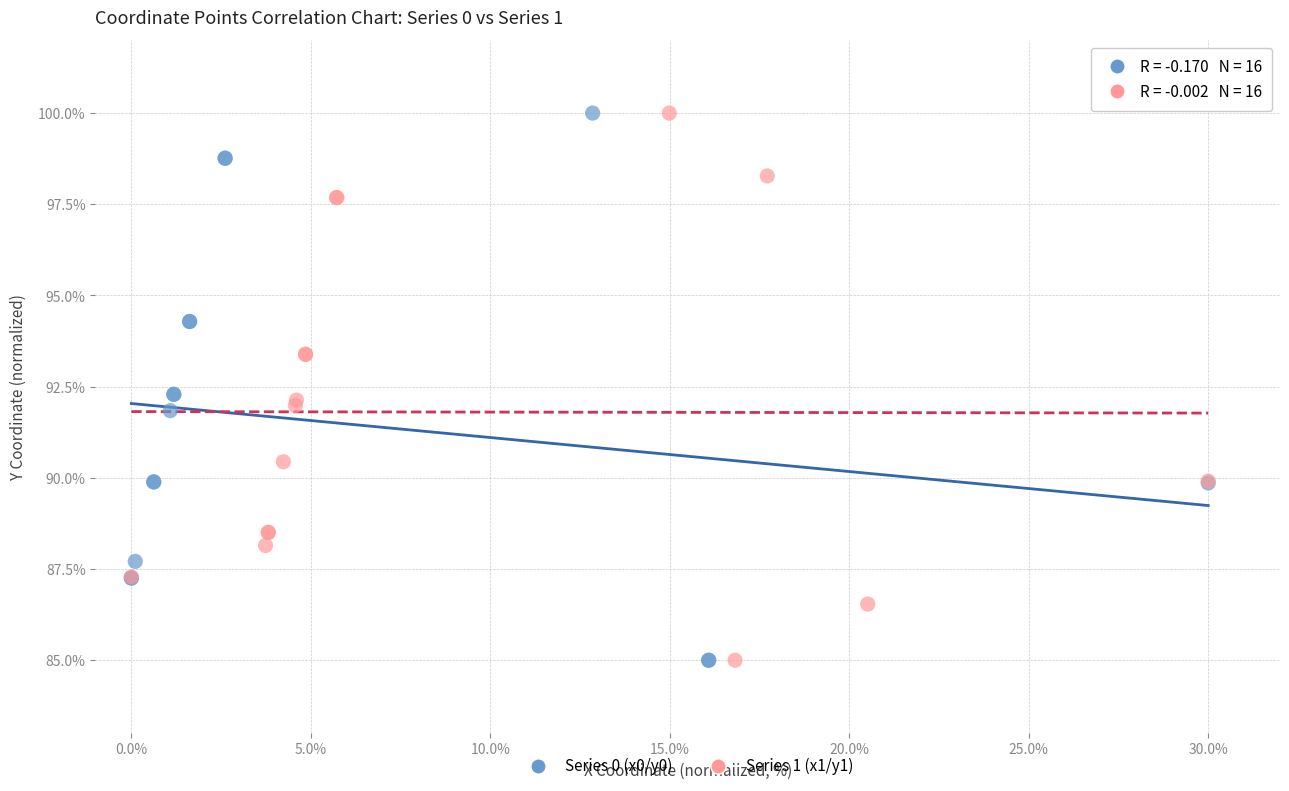

What are all the series names shown in the legend?

Series 0 (x0/y0), Series 1 (x1/y1)